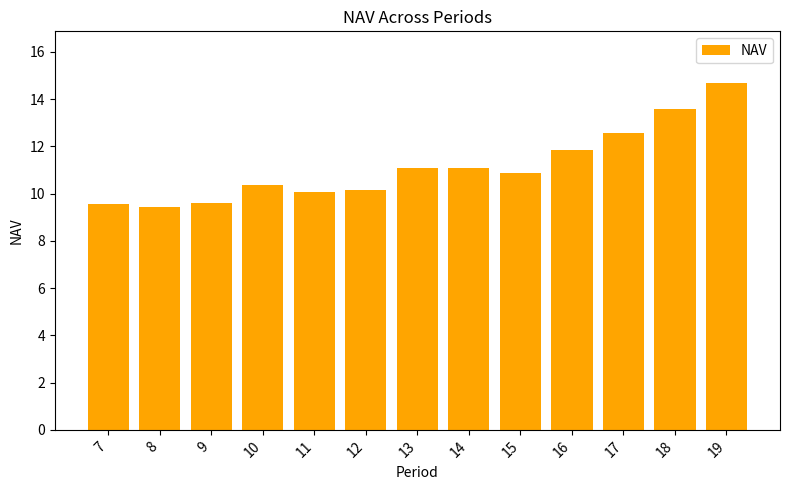

Which label corresponds to the largest value in the chart?

19